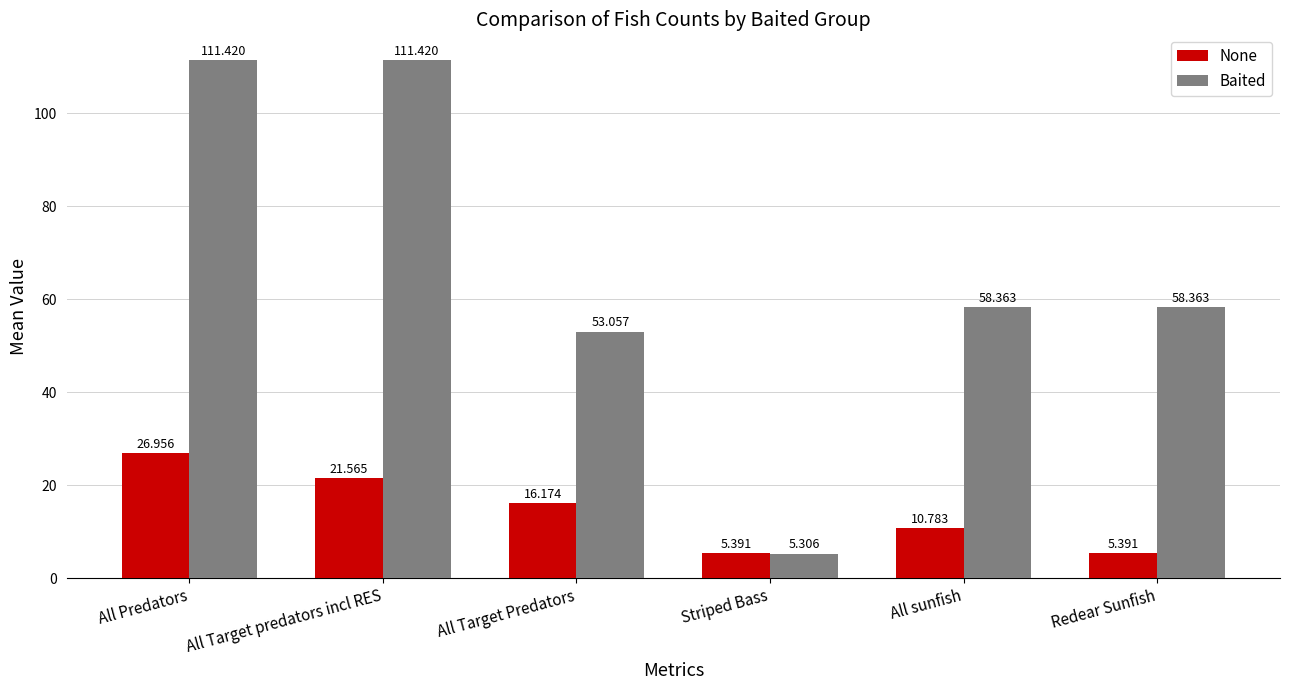

At which category is the sum across all series the highest?

All Predators